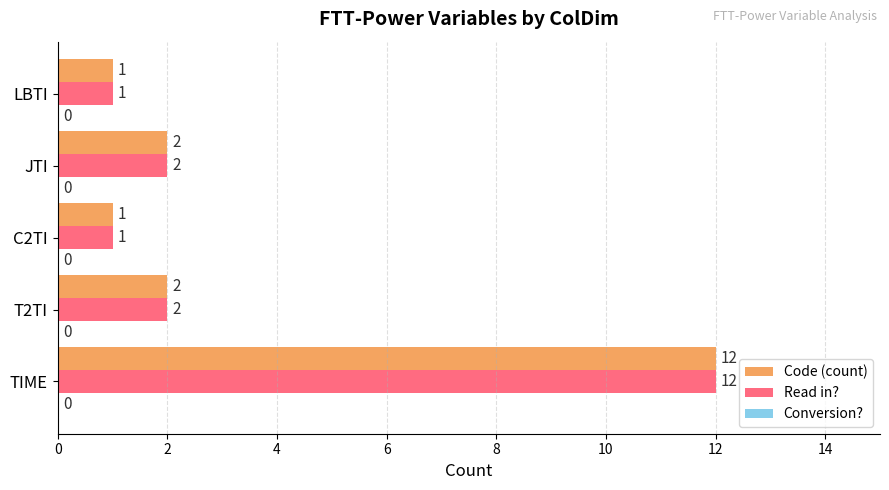

What is the maximum value for Code (count)?

12